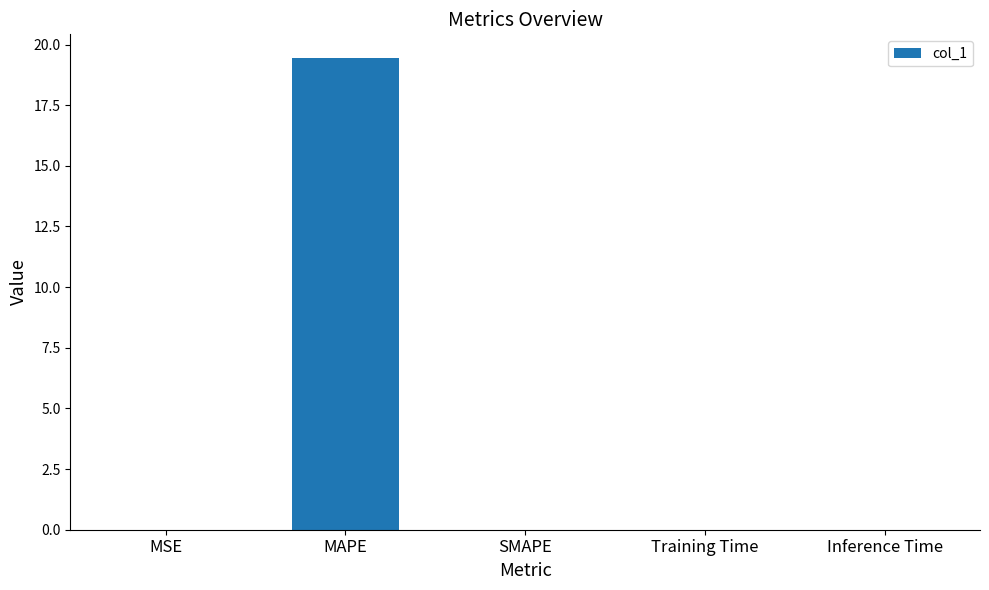

Which category has the highest value across all series?

MAPE